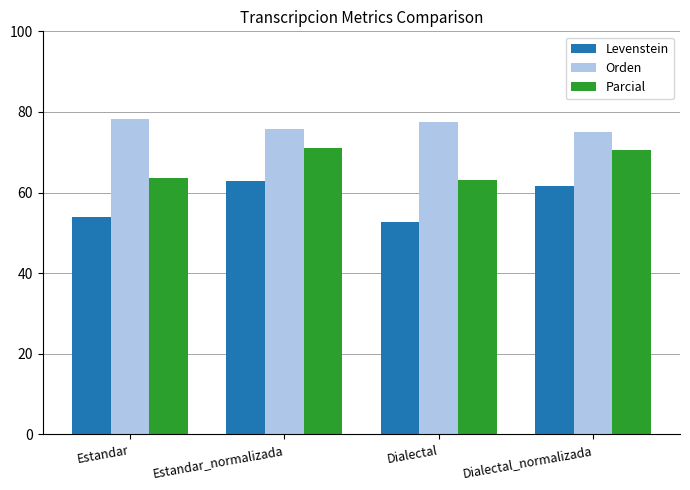

Between Estandar_normalizada and Dialectal, which series saw the biggest shift?

Levenstein